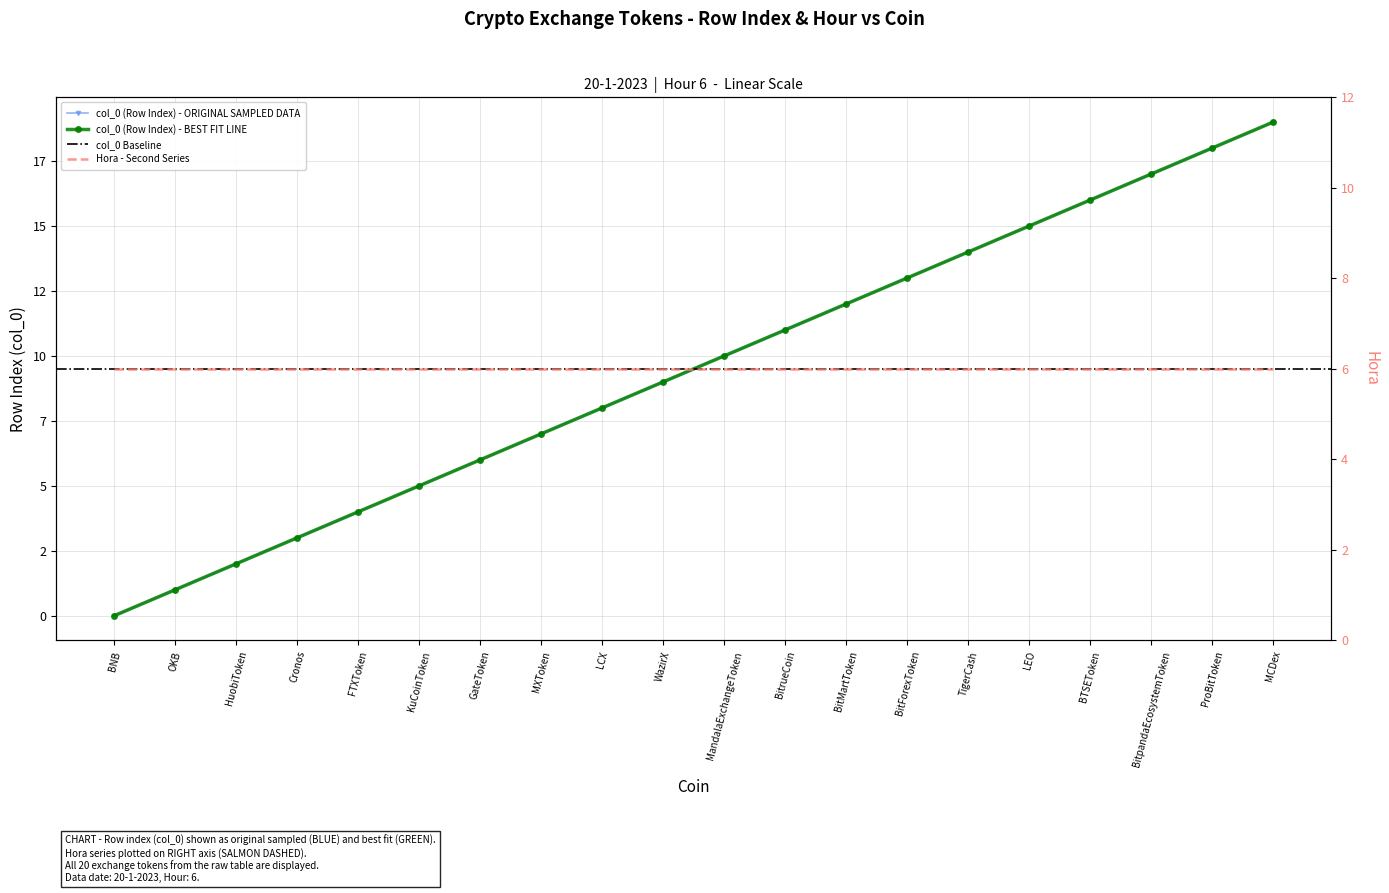

True or false: the data has more than 0 interior local peaks.

False